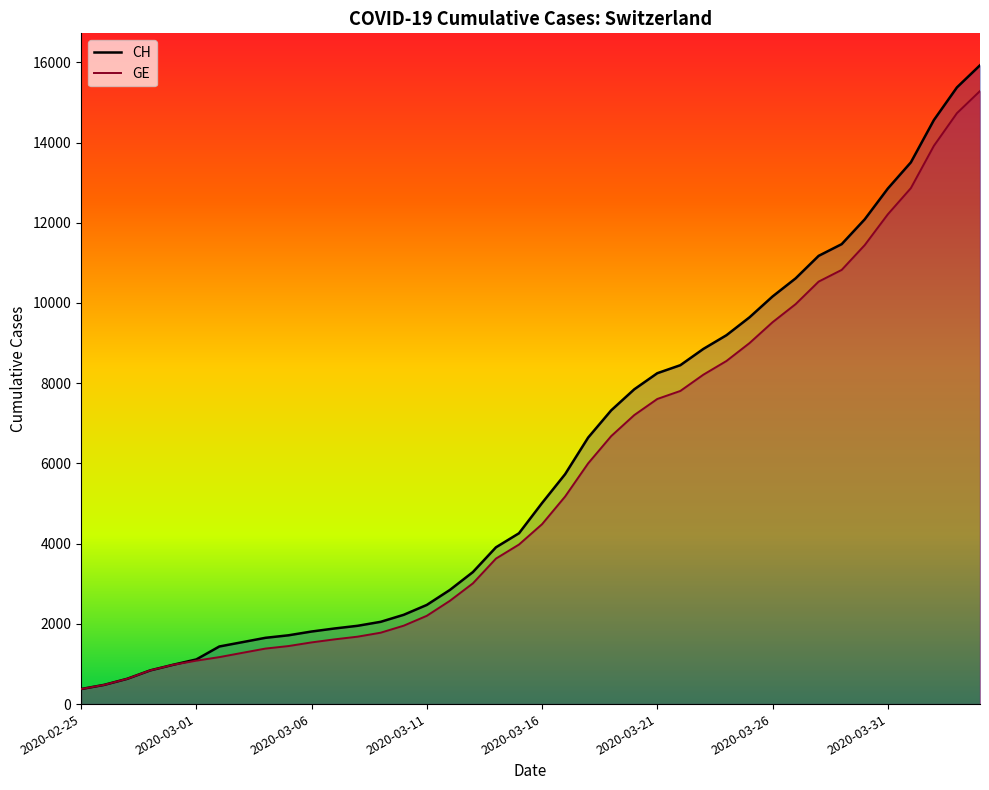

Which category has the lowest value across all series?

2020-02-25